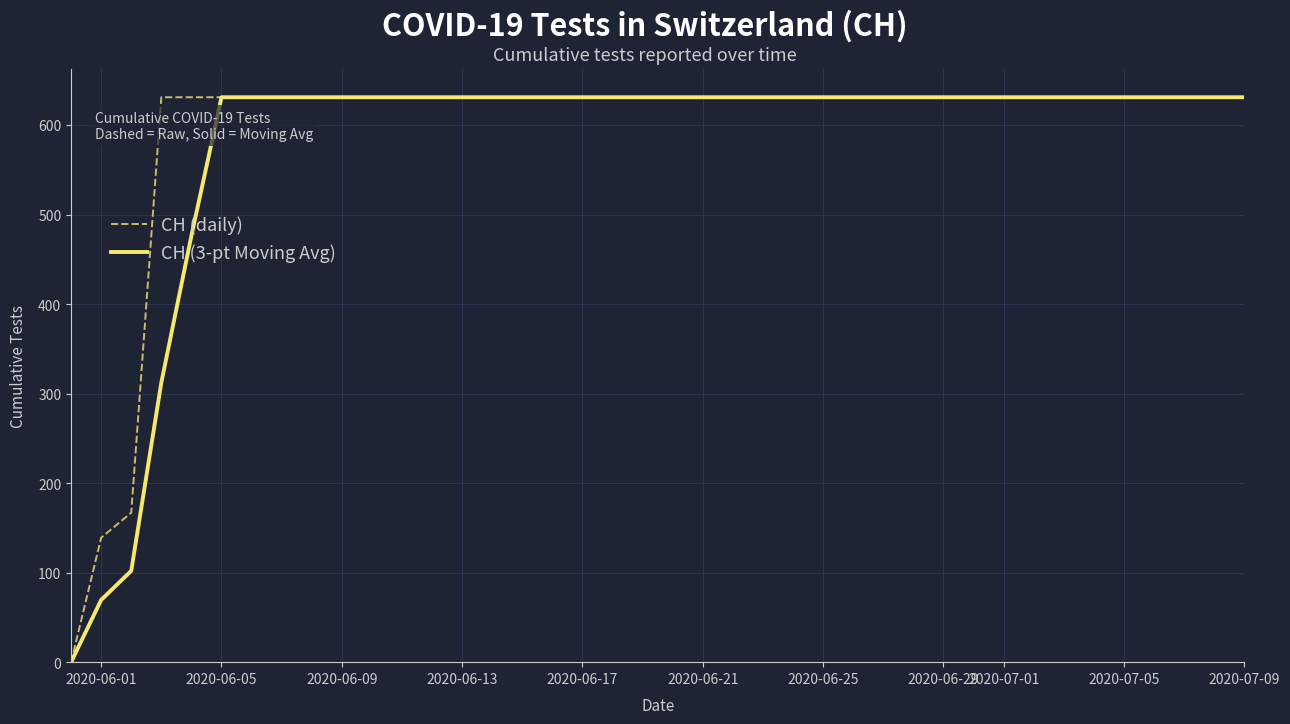

How many distinct data groups are displayed?

2